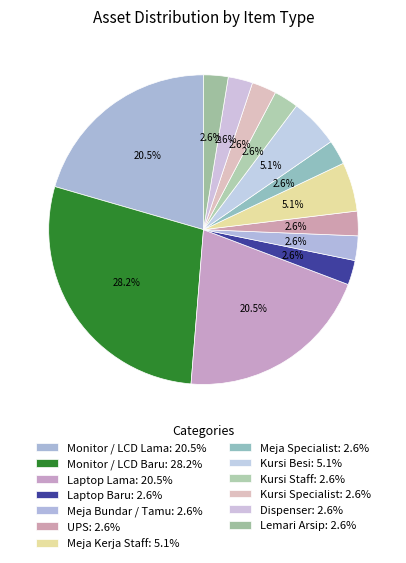

To the nearest percent, what is the difference between the Kursi Besi and Meja Bundar / Tamu slice percentages?

3%